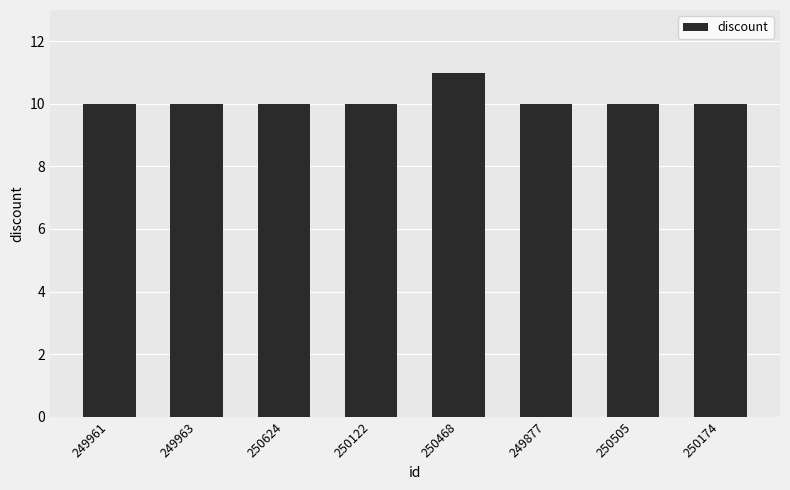

What is the ratio of the value at 250174 to the value at 250624?

1.0